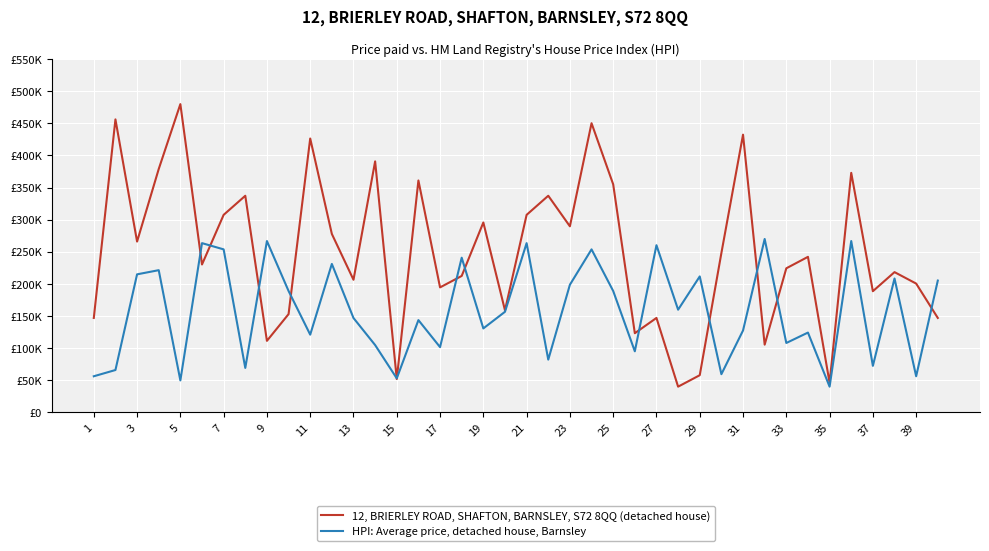

Does the chart display data point markers on the line(s)?

No